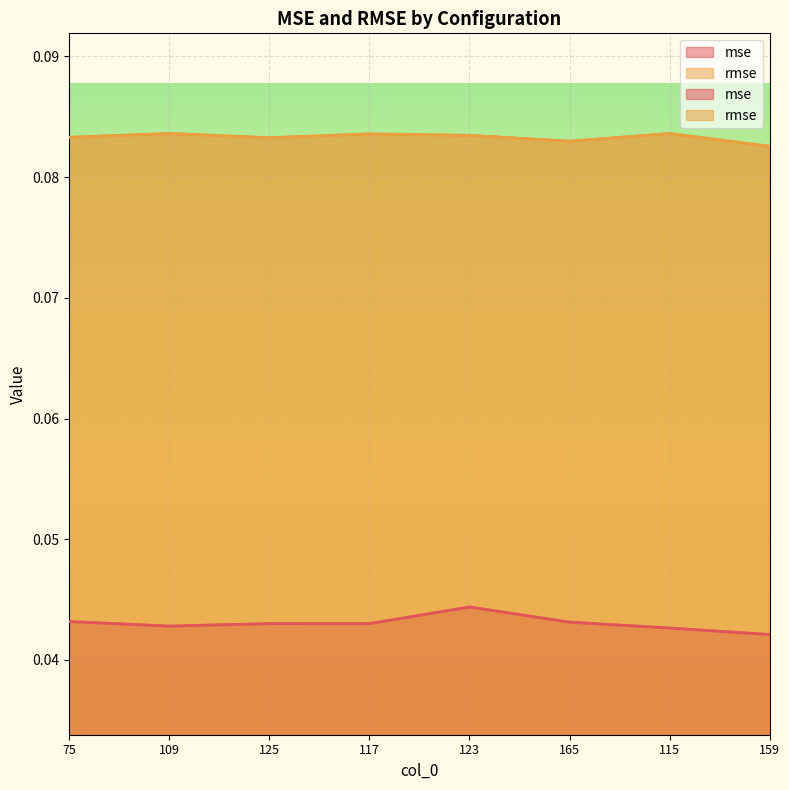

What position from the left is 75?

1